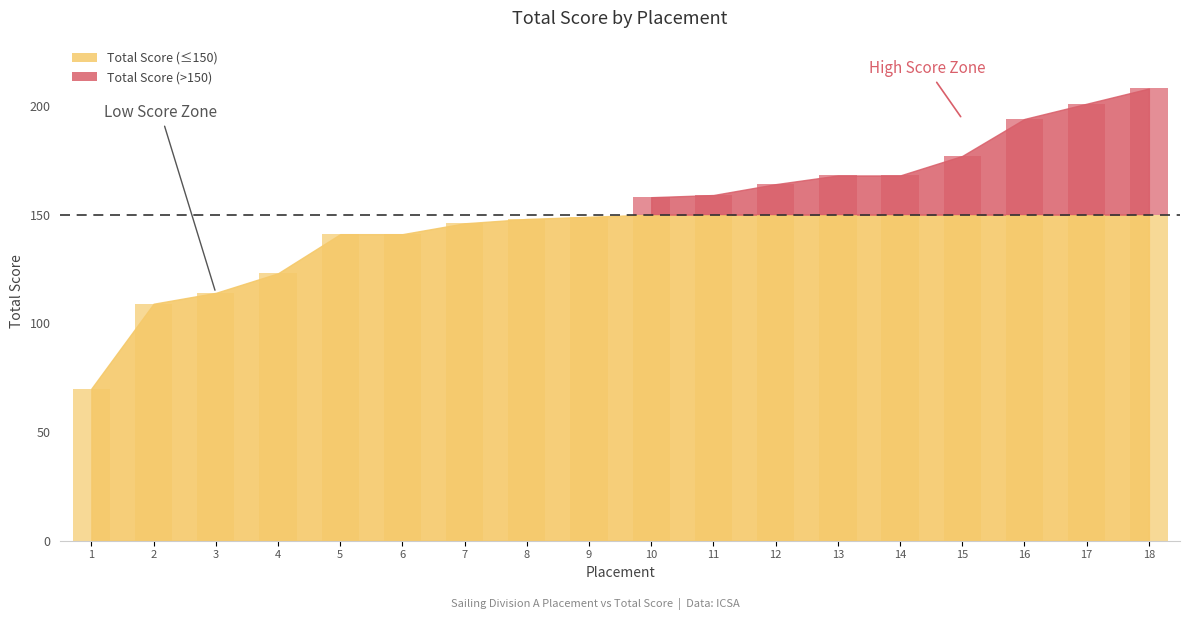

What is the difference between the values at 18 and 1?

138